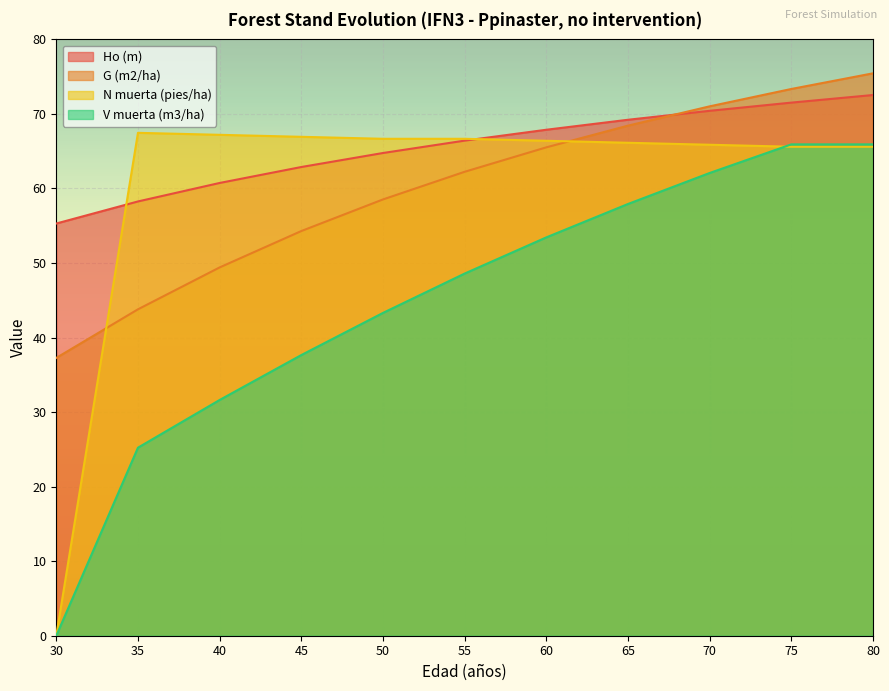

Rank the categories by N muerta (pies/ha) value from highest to lowest.

35, 40, 45, 50, 55, 60, 65, 70, 75, 80, 30